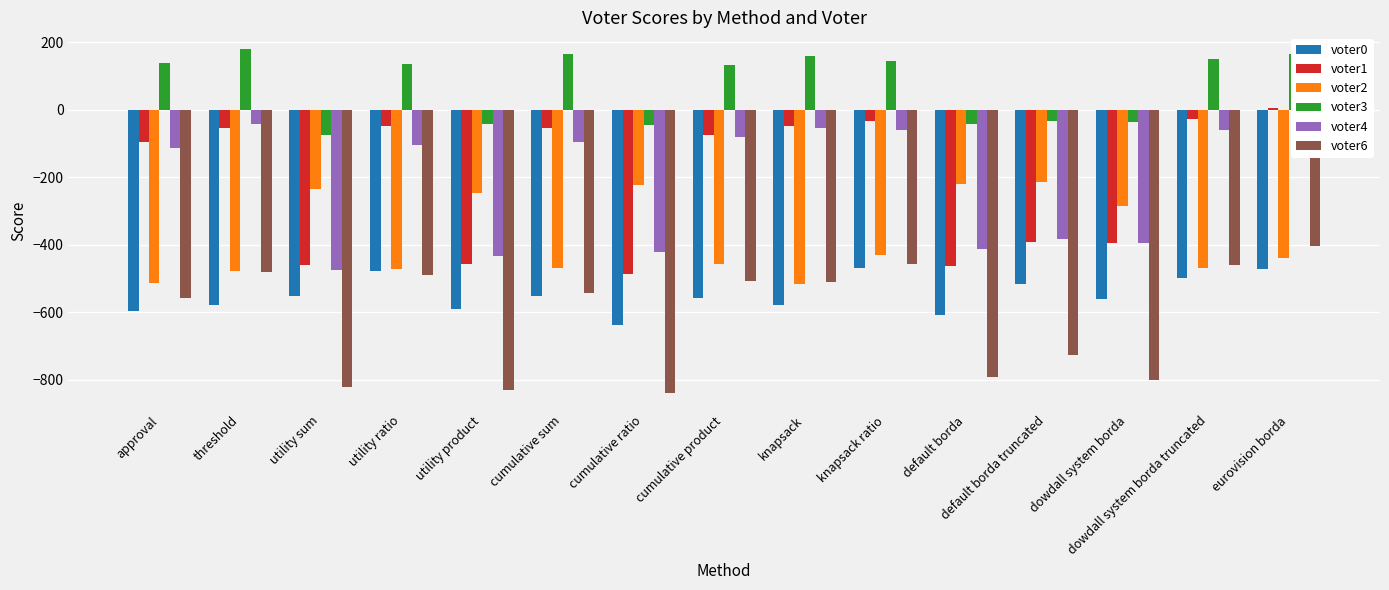

Count the number of categories in the chart.

15